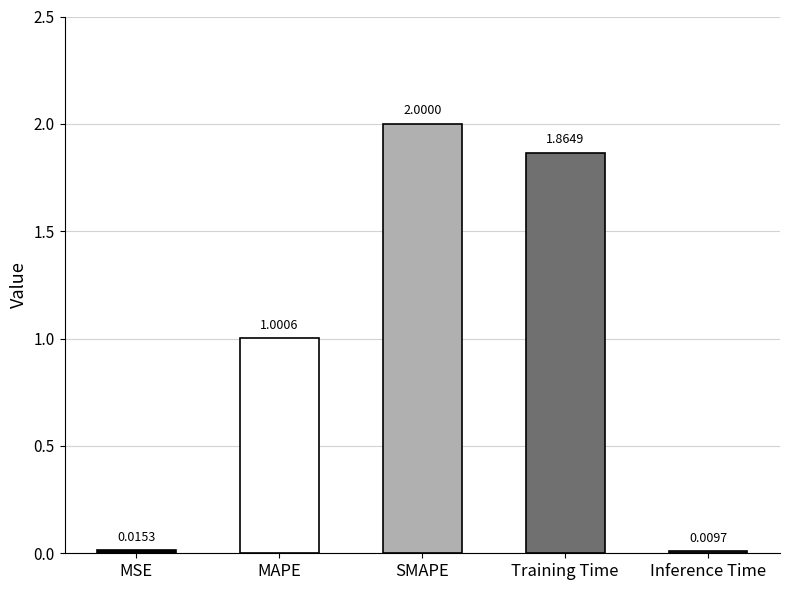

Which category has the highest value across all series?

SMAPE